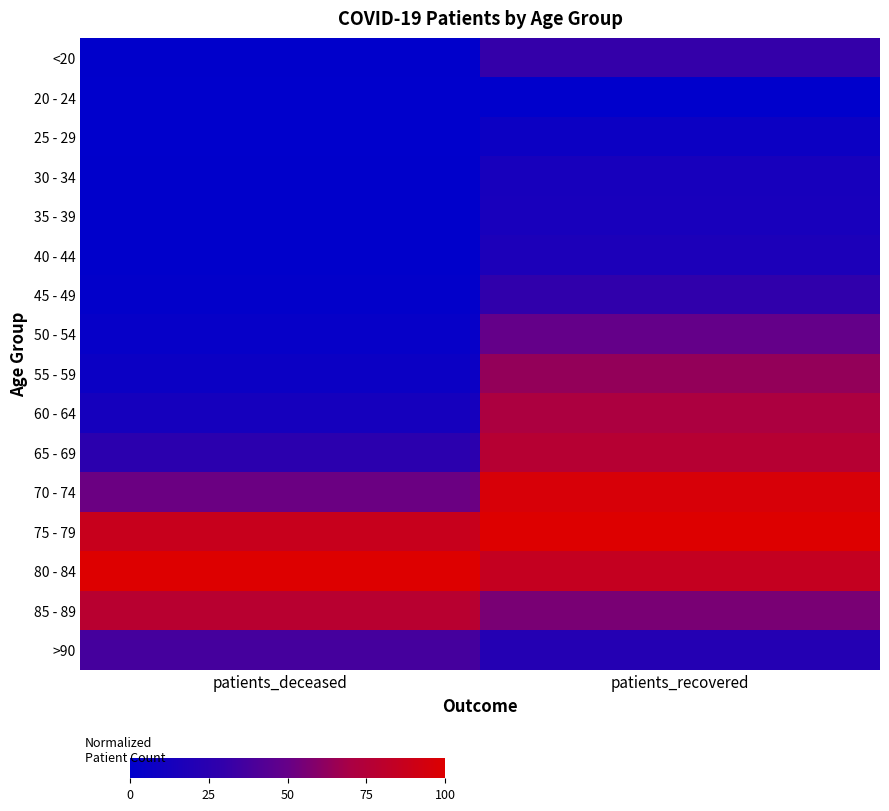

Reading right to left, list all the values displayed in this chart.

<20: patients_recovered=0.3	patients_deceased=0.0
20 - 24: patients_recovered=0.0	patients_deceased=0.0
25 - 29: patients_recovered=0.1	patients_deceased=0.0
30 - 34: patients_recovered=0.1	patients_deceased=0.0
35 - 39: patients_recovered=0.1	patients_deceased=0.0
40 - 44: patients_recovered=0.2	patients_deceased=0.0
45 - 49: patients_recovered=0.3	patients_deceased=0.0
50 - 54: patients_recovered=0.5	patients_deceased=0.0
55 - 59: patients_recovered=0.6	patients_deceased=0.1
60 - 64: patients_recovered=0.7	patients_deceased=0.1
65 - 69: patients_recovered=0.8	patients_deceased=0.3
70 - 74: patients_recovered=1.0	patients_deceased=0.5
75 - 79: patients_recovered=1.0	patients_deceased=0.9
80 - 84: patients_recovered=0.9	patients_deceased=1.0
85 - 89: patients_recovered=0.6	patients_deceased=0.8
>90: patients_recovered=0.2	patients_deceased=0.4